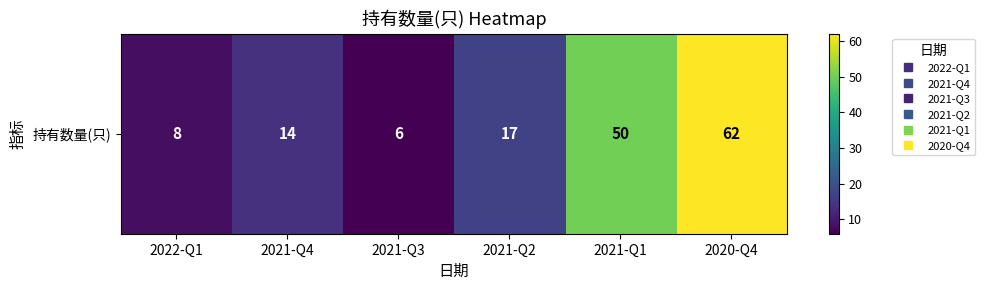

Which has a higher value, 2021-Q3 or 2021-Q1?

2021-Q1